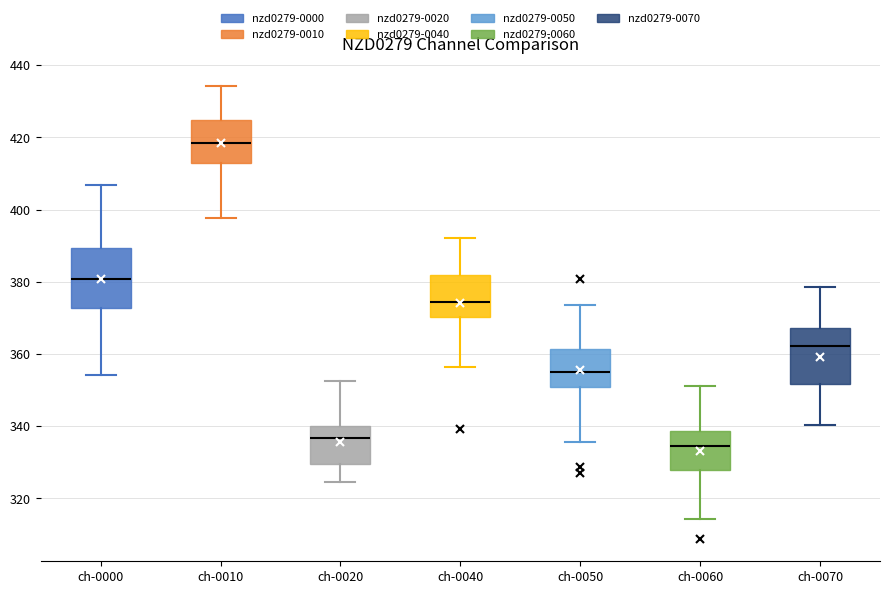

Where does the median line of the box for ch-0050 sit on the y-axis? The values are not printed on the chart, so give them approximately, as read against the axis.

356